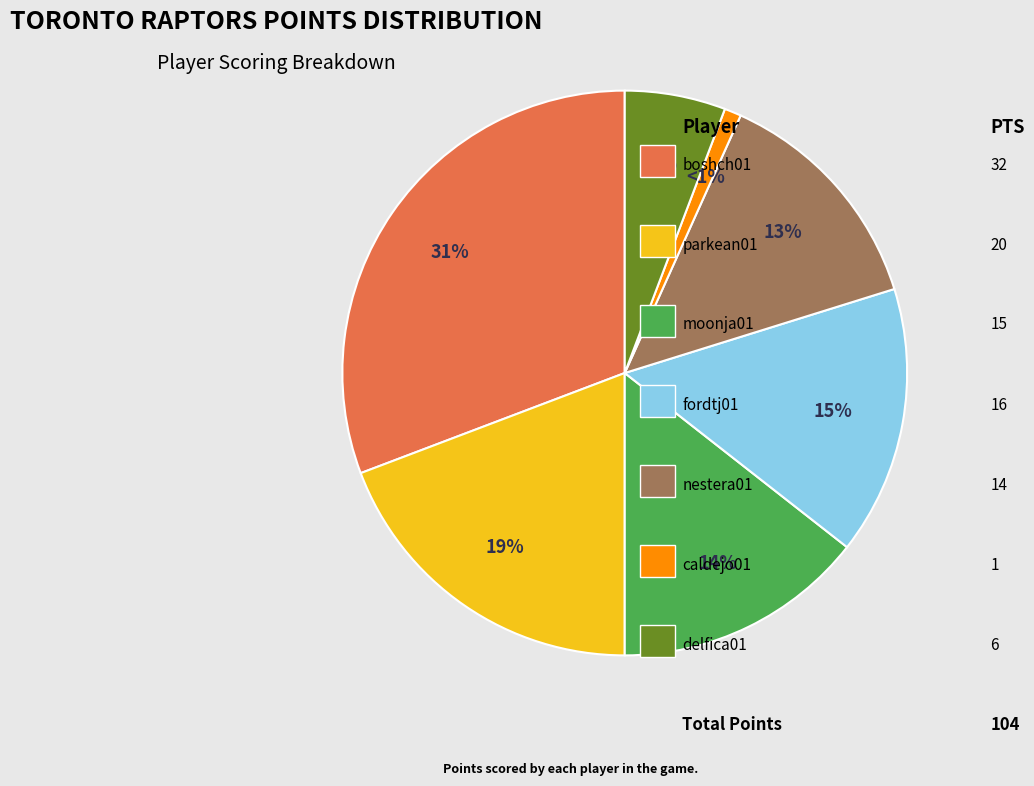

Is there any slice that represents more than half of the pie?

No